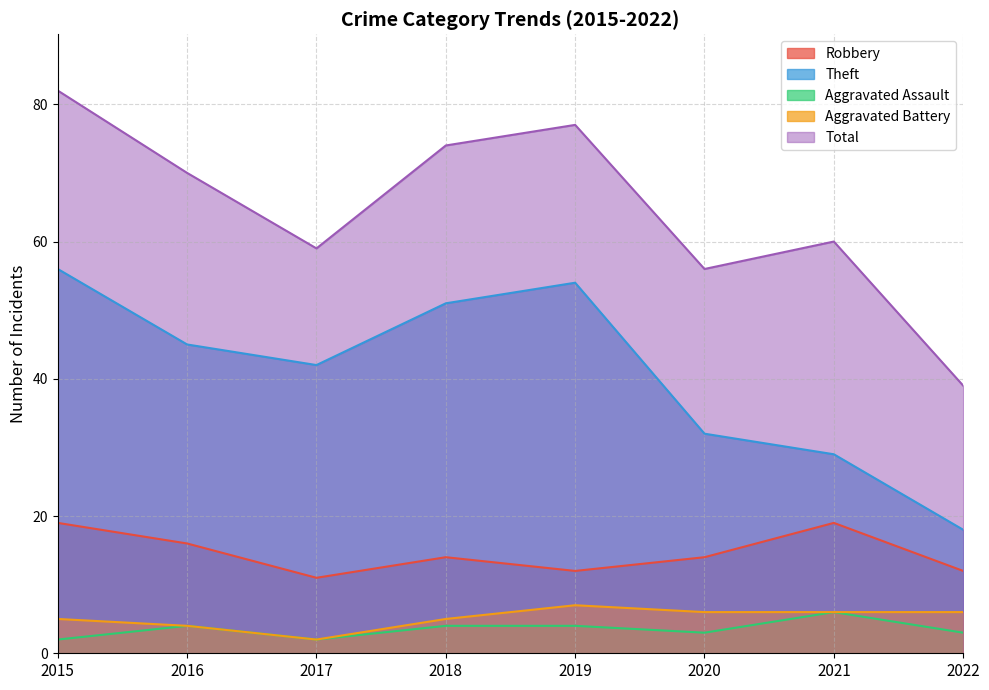

Reading right to left, transcribe all the data shown in this chart.

Robbery: 2022=12	2021=19	2020=14	2019=12	2018=14	2017=11	2016=16	2015=19
Theft: 2022=18	2021=29	2020=32	2019=54	2018=51	2017=42	2016=45	2015=56
Aggravated Assault: 2022=3	2021=6	2020=3	2019=4	2018=4	2017=2	2016=4	2015=2
Aggravated Battery: 2022=6	2021=6	2020=6	2019=7	2018=5	2017=2	2016=4	2015=5
Total: 2022=39	2021=60	2020=56	2019=77	2018=74	2017=59	2016=70	2015=82